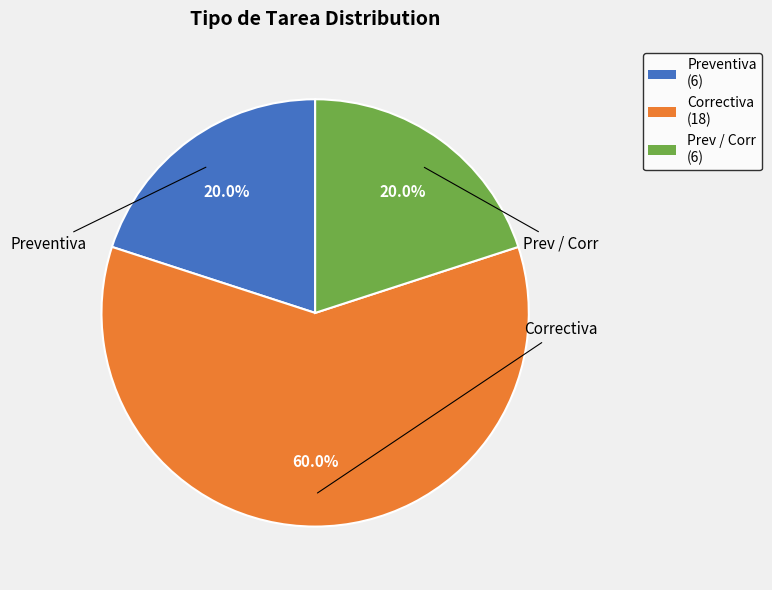

What is the largest slice in the pie chart?

Correctiva (18)